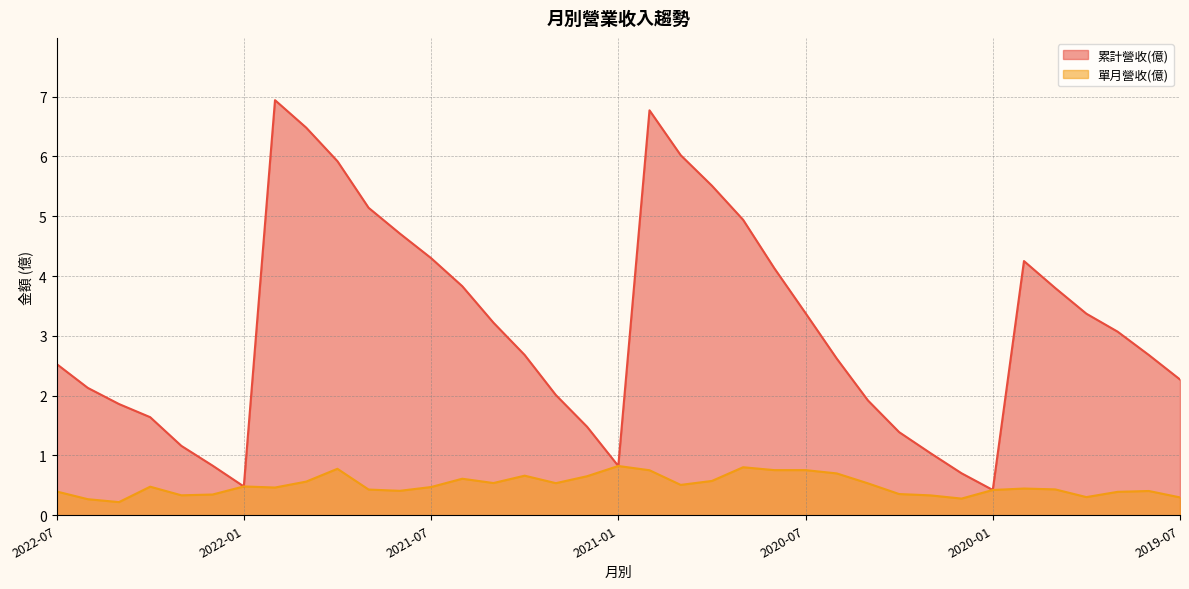

At which label does 累計營收(億) first exceed 2?

2022-07